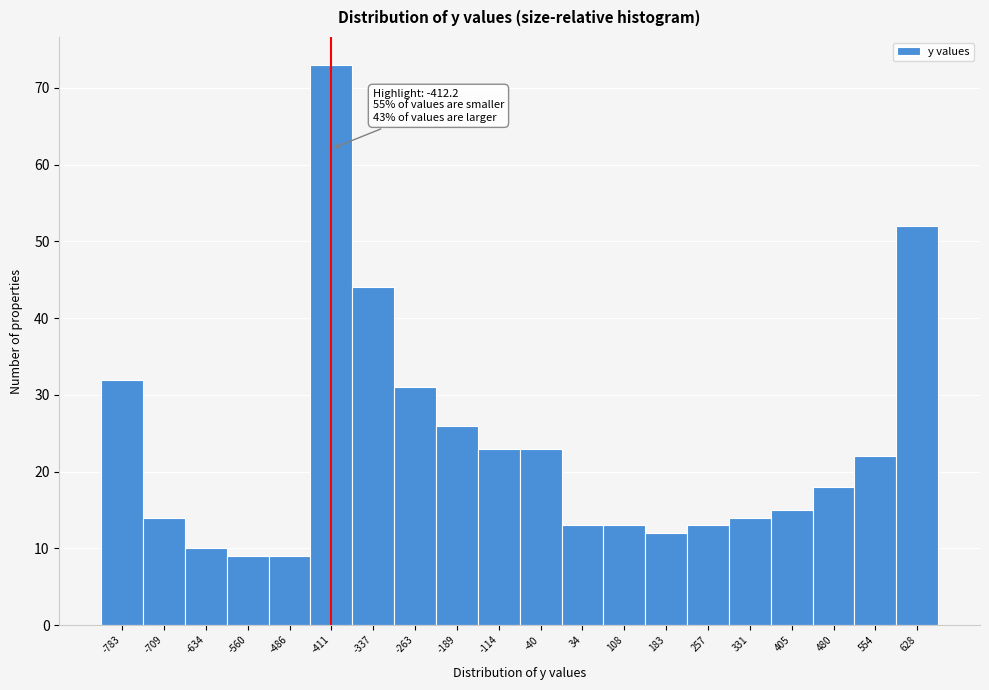

Which range on the x-axis has the tallest bar?

-450 to -370